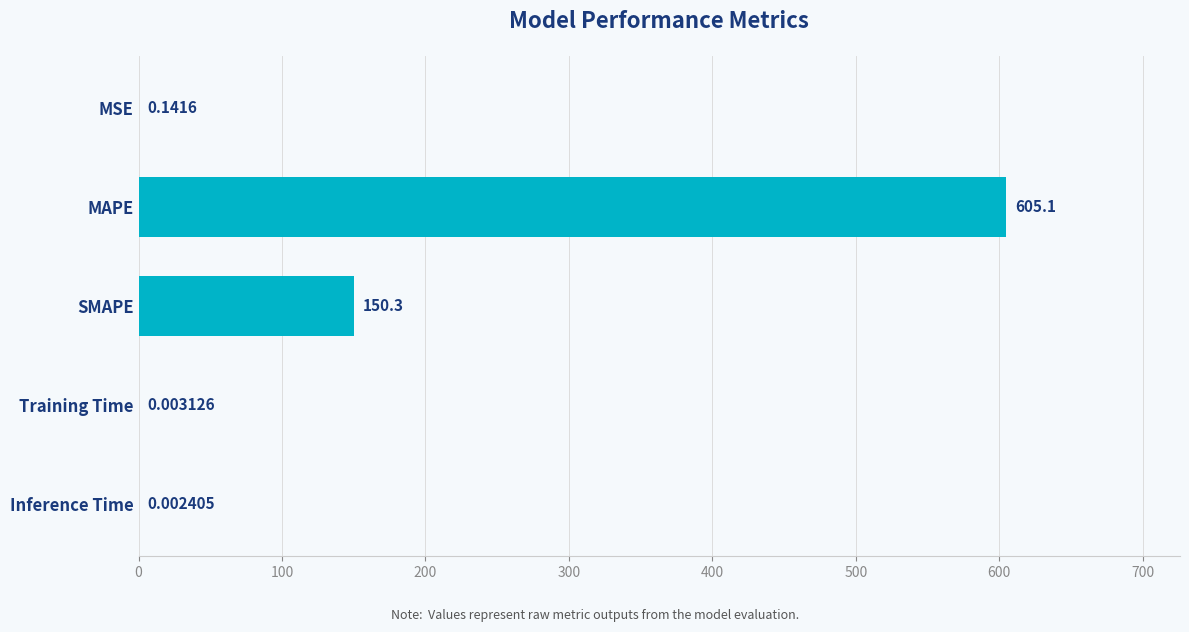

Which label corresponds to the largest value in the chart?

MAPE